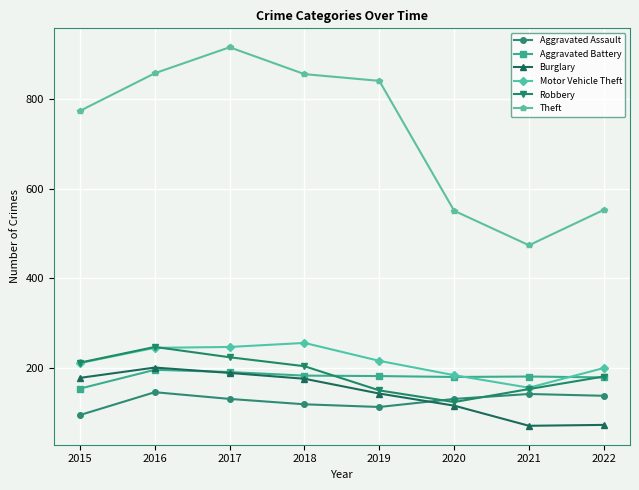

True or false: Burglary has more than 2 points higher than both neighbors.

False